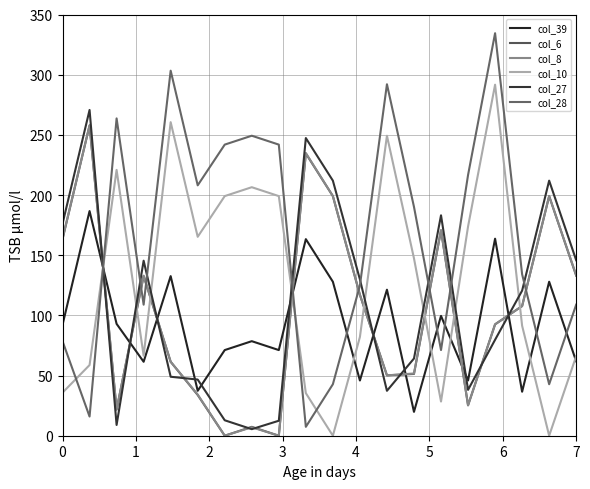

True or false: col_39 and col_6 intersect in this chart.

True